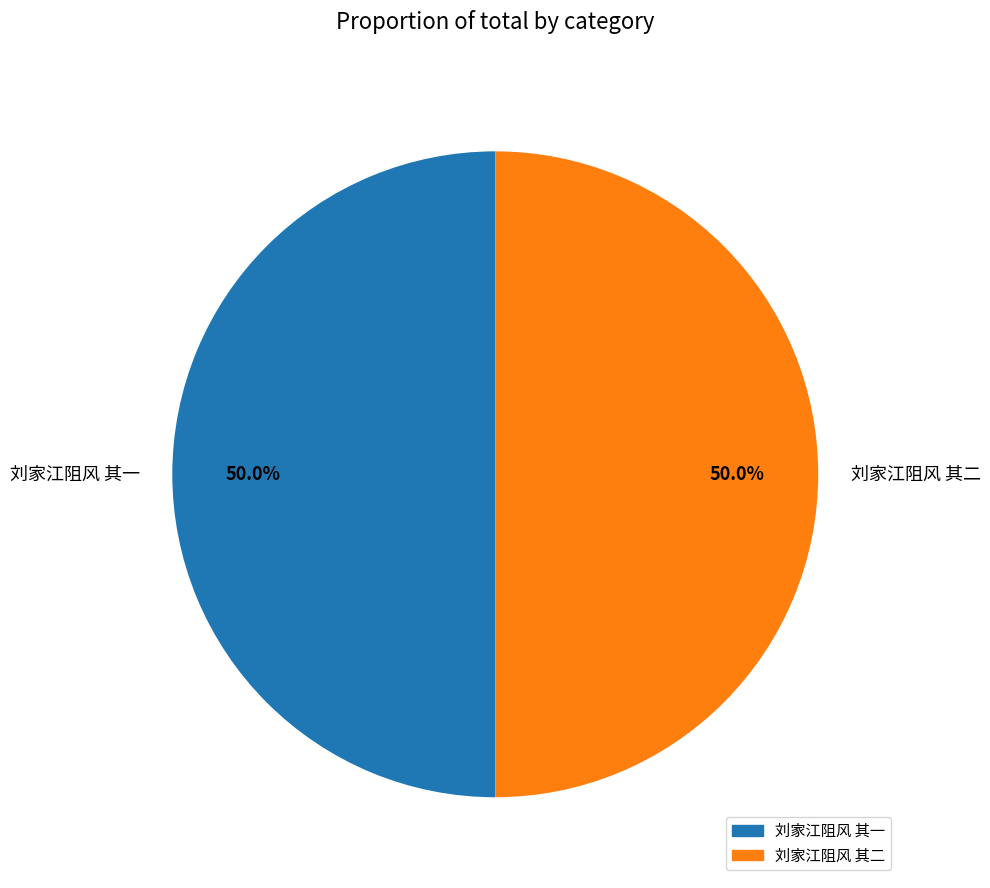

Approximately how many times larger is the value at 刘家江阻风 其二 compared to 刘家江阻风 其一?

1.0